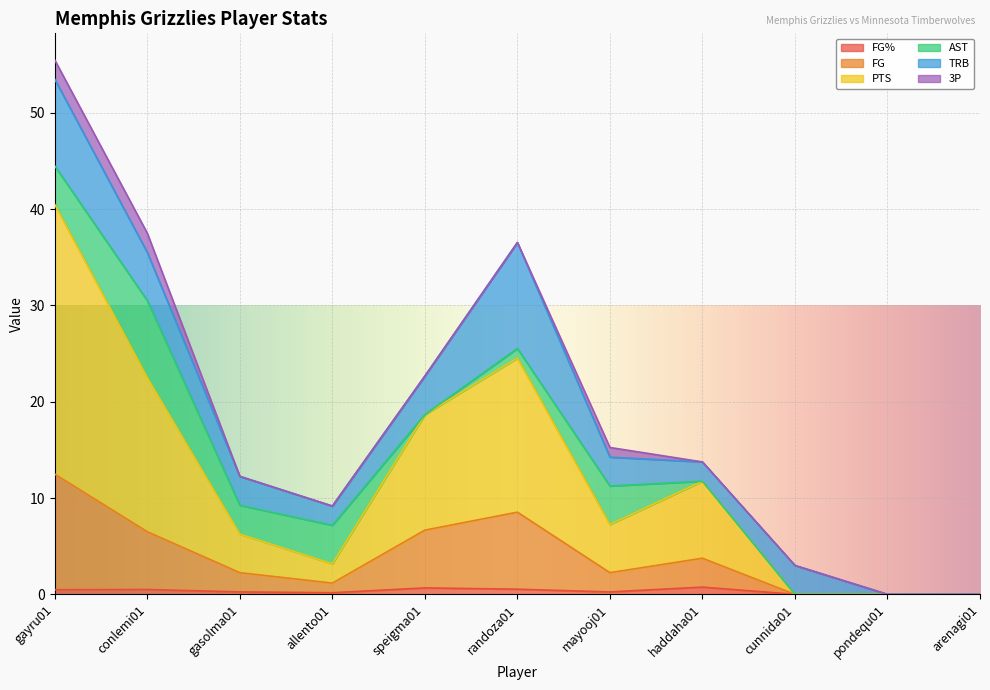

At which category is the sum across all series the highest?

gayru01